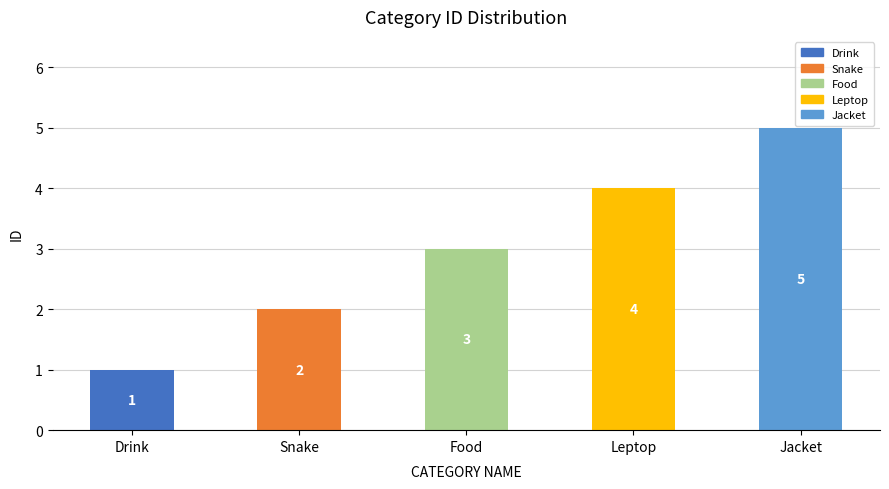

What is the change in value from Snake to Jacket?

+3